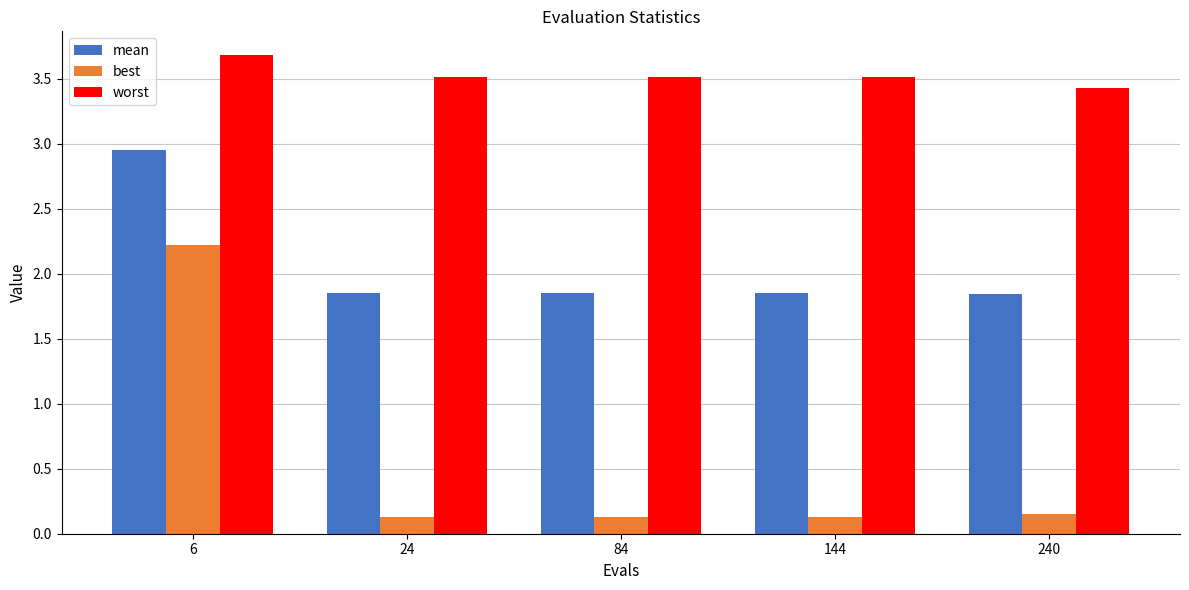

True or false: worst has a value of 3.5 at 24.

True